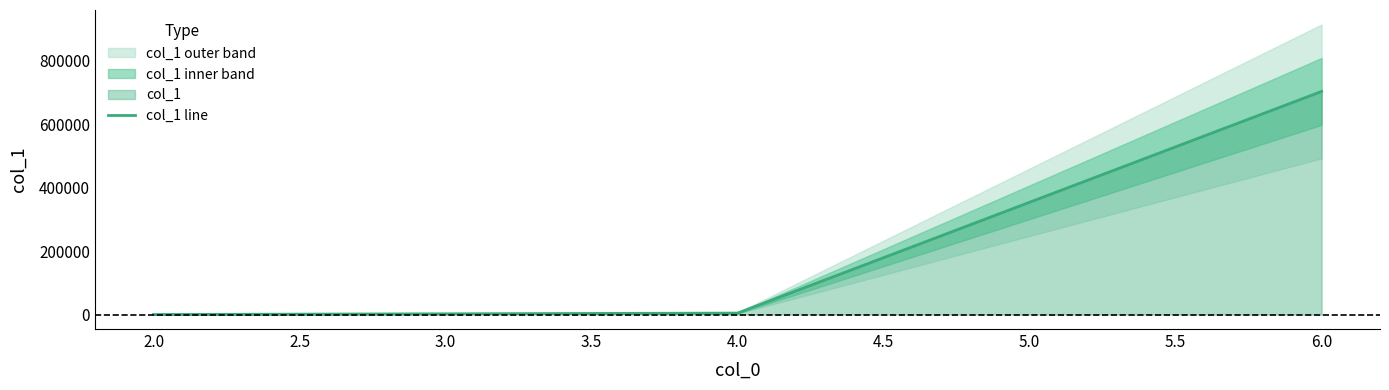

The chart shows a value of 2518 at 4.0. True or false?

False